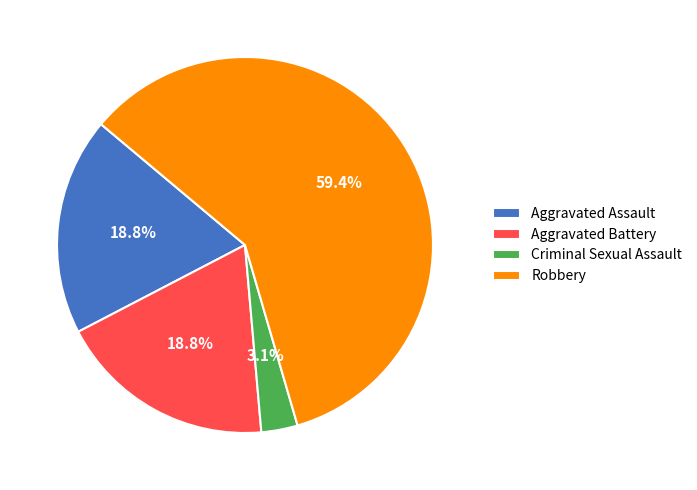

Which slice is the largest?

Robbery